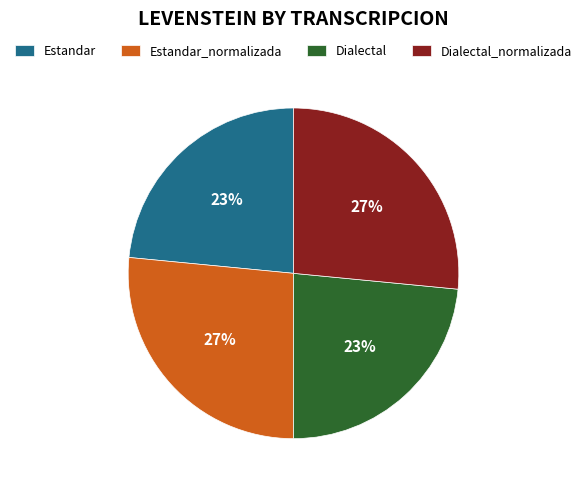

Is there any slice that represents more than half of the pie?

No